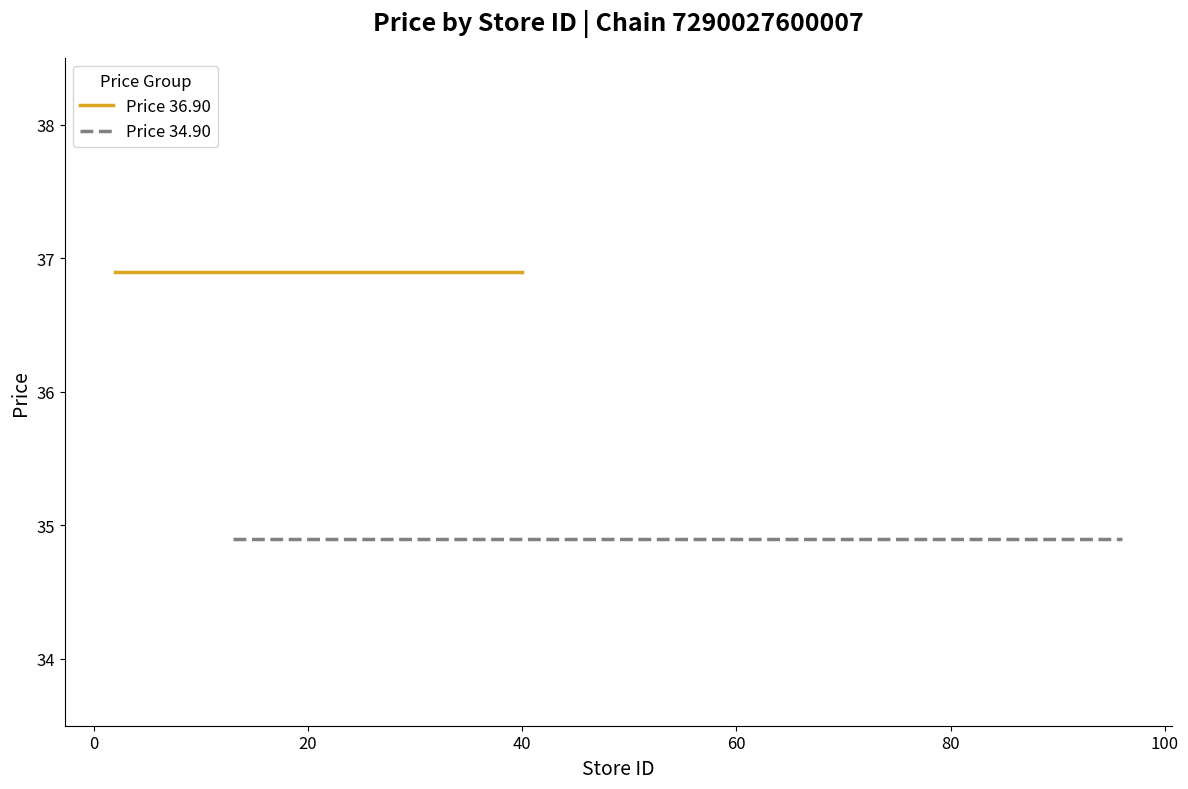

Rank the series by their average value, from highest to lowest.

Price 36.90, Price 34.90